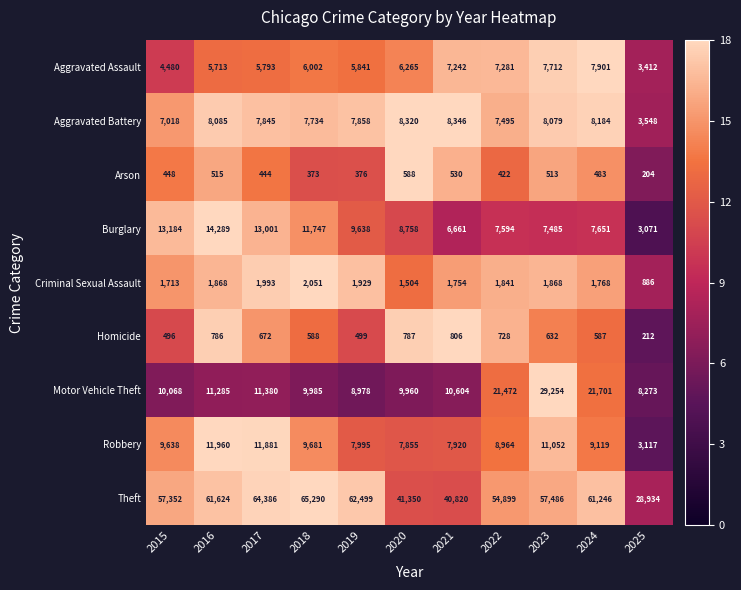

How many categories are shown in the chart?

11